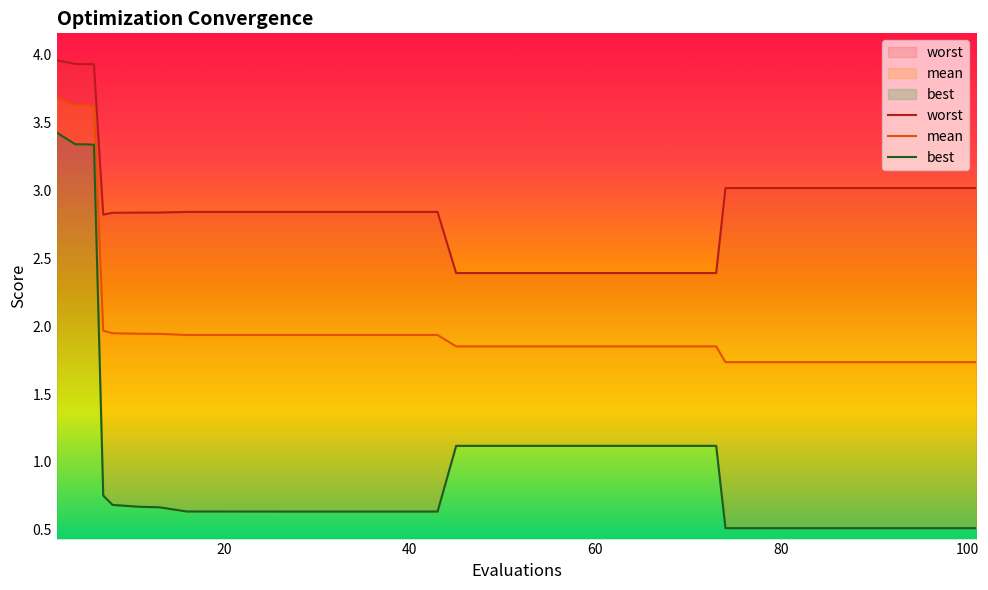

True or false: worst and mean cross at least once.

False